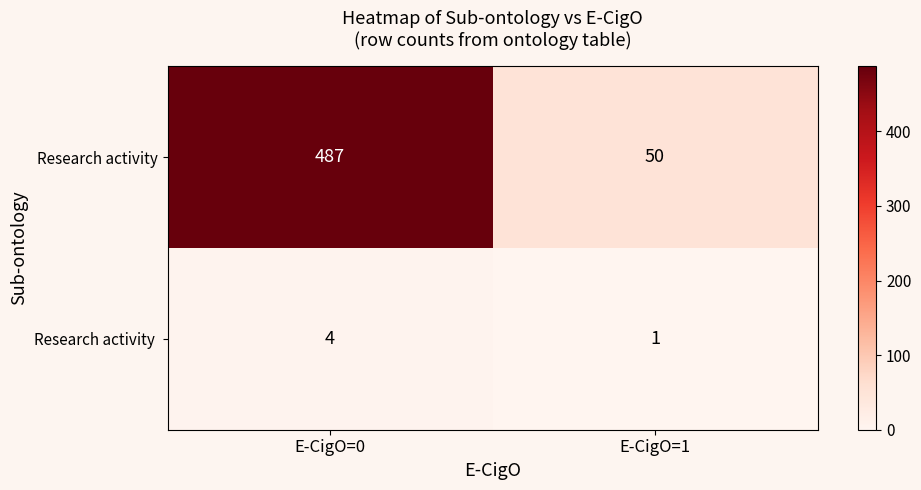

At which category is the sum across all series the highest?

E-CigO=0